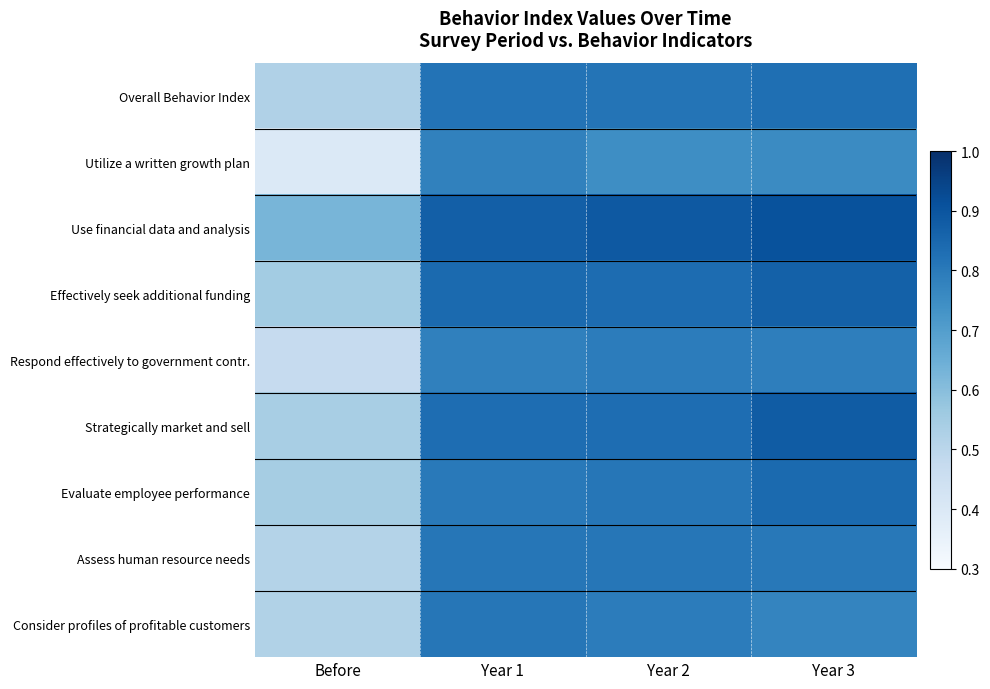

Reading left to right, extract all data points from this chart.

Overall Behavior Index: Before=0.5	Year 1=0.8	Year 2=0.8	Year 3=0.8
Utilize a written growth plan: Before=0.4	Year 1=0.8	Year 2=0.7	Year 3=0.8
Use financial data and analysis: Before=0.6	Year 1=0.9	Year 2=0.9	Year 3=0.9
Effectively seek additional funding: Before=0.5	Year 1=0.8	Year 2=0.8	Year 3=0.9
Respond effectively to government contr.: Before=0.5	Year 1=0.8	Year 2=0.8	Year 3=0.8
Strategically market and sell: Before=0.5	Year 1=0.8	Year 2=0.8	Year 3=0.9
Evaluate employee performance: Before=0.5	Year 1=0.8	Year 2=0.8	Year 3=0.8
Assess human resource needs: Before=0.5	Year 1=0.8	Year 2=0.8	Year 3=0.8
Consider profiles of profitable customers: Before=0.5	Year 1=0.8	Year 2=0.8	Year 3=0.8